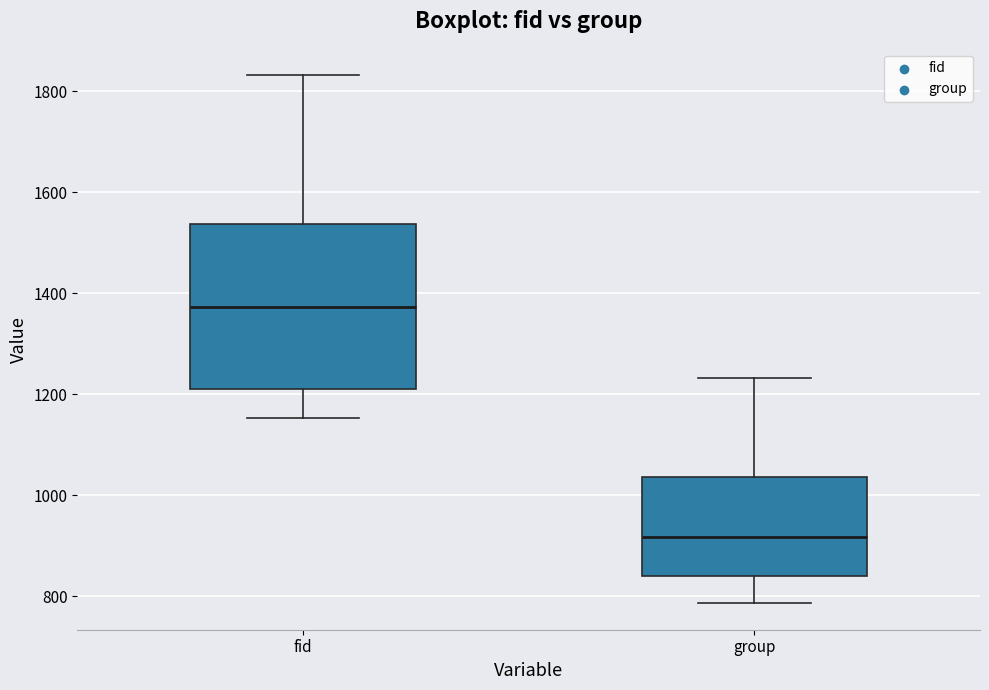

Where is the upper edge of the box for group on the y-axis? The values are not printed on the chart, so give them approximately, as read against the axis.

1040